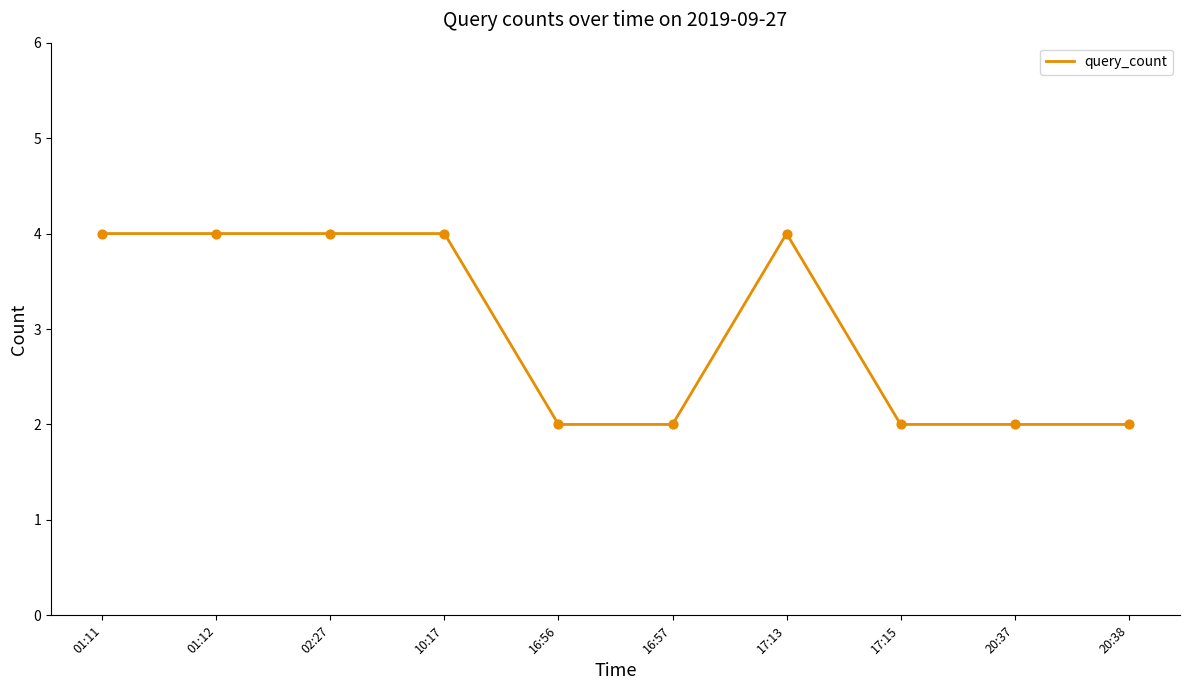

Which has a higher value, 16:56 or 17:13?

17:13